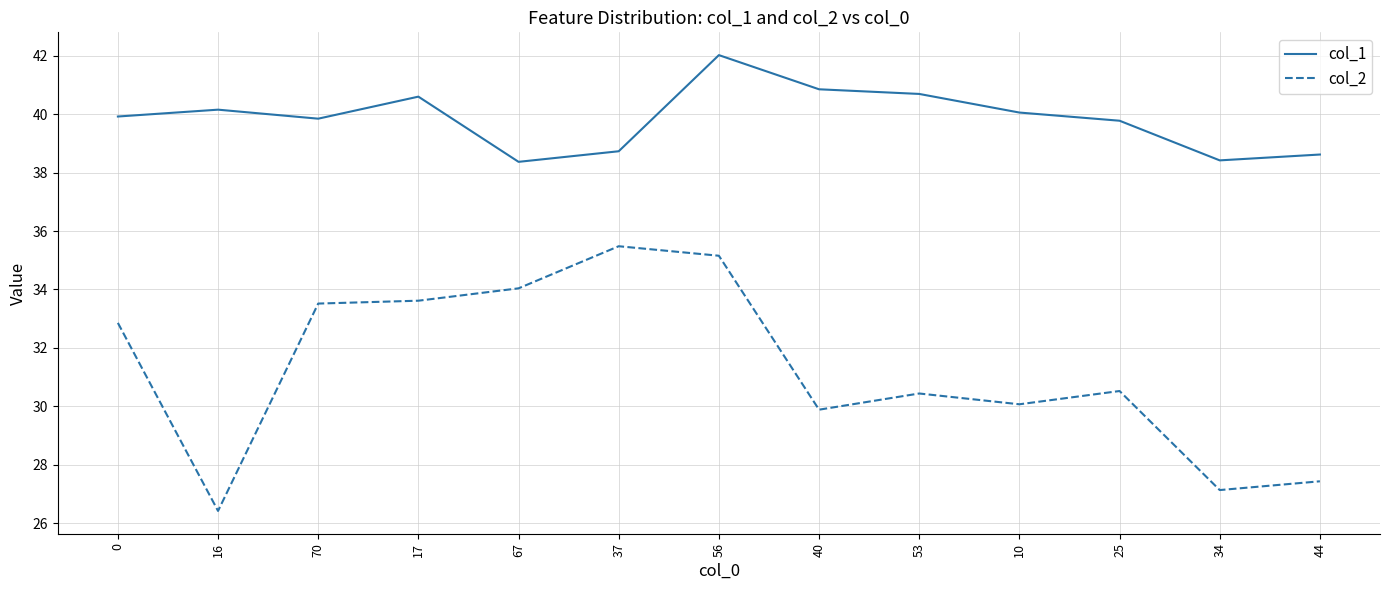

Is it true that col_1 equals 60.0 at 34?

False